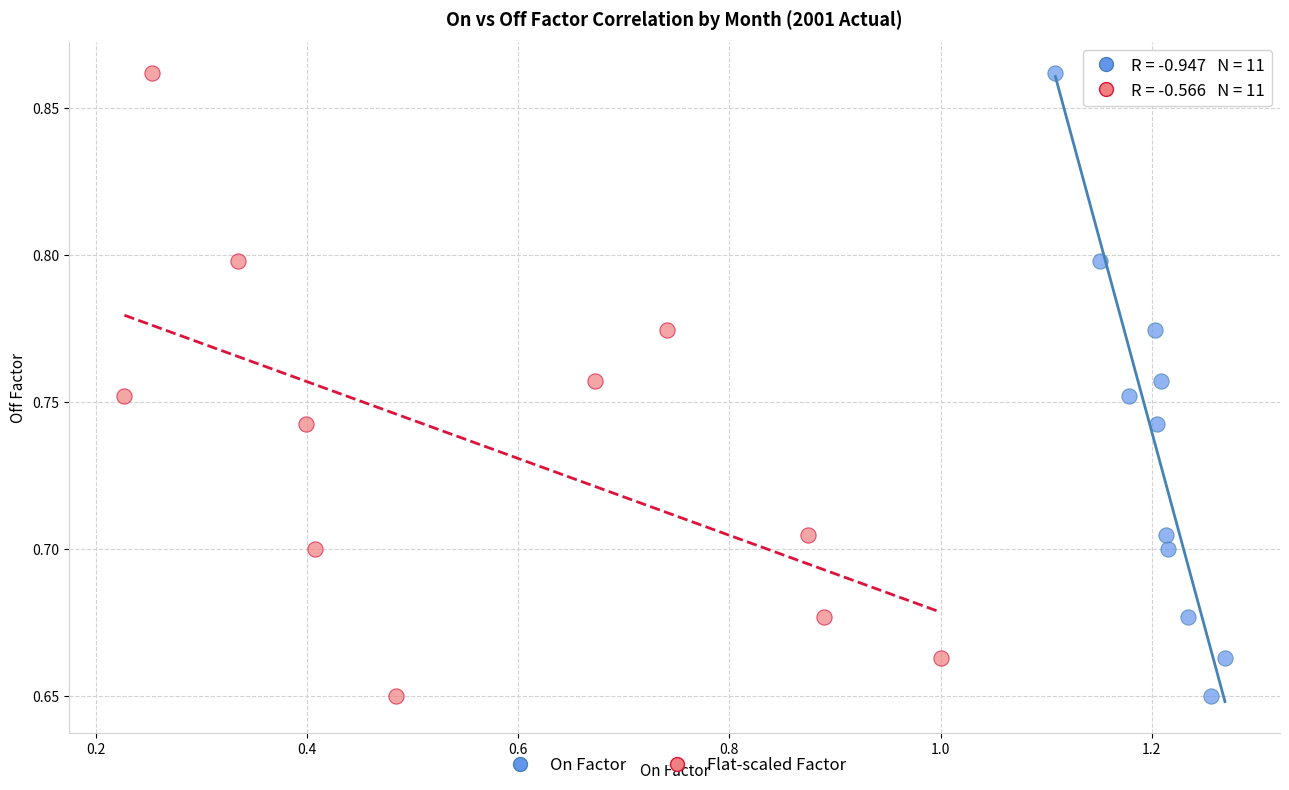

What are all the series names shown in the legend?

On Factor, Flat-scaled Factor